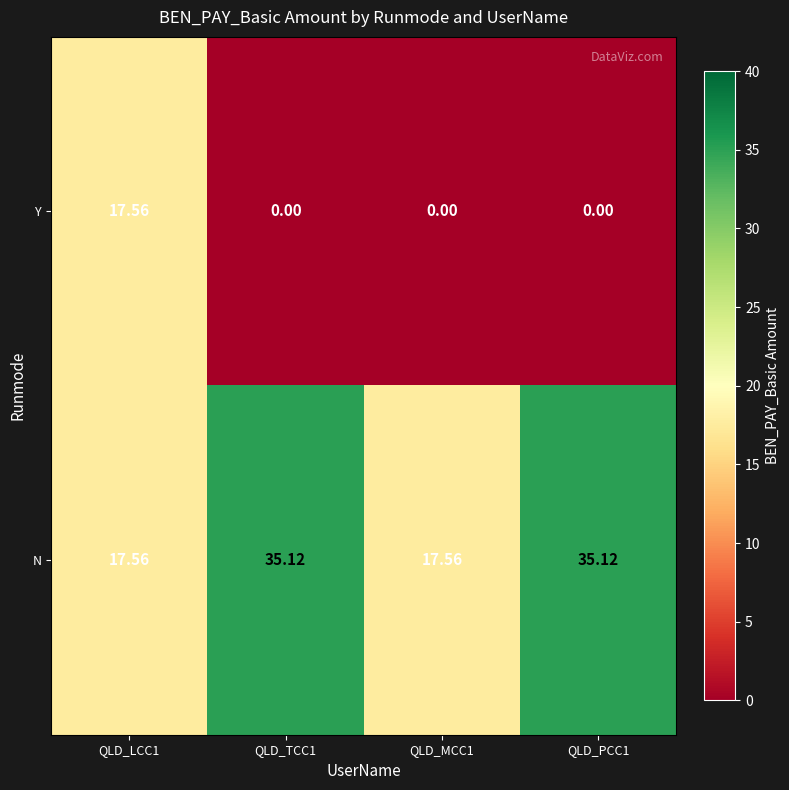

Rank the series by their average value, from lowest to highest.

Y, N